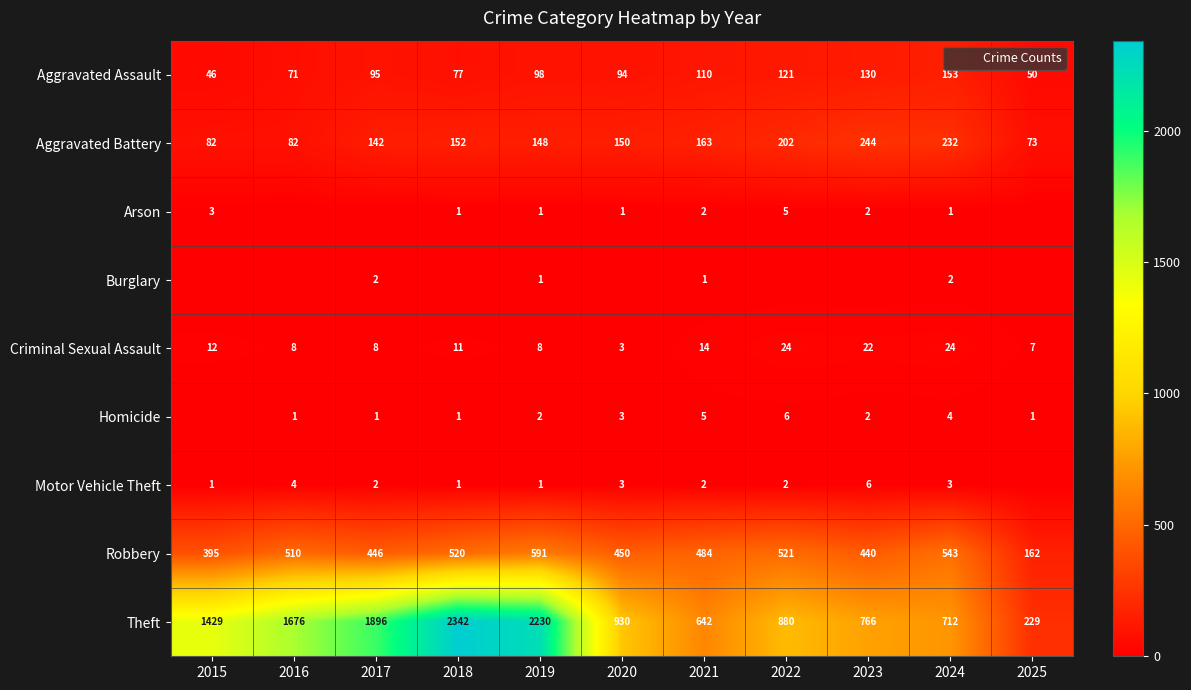

Is it true that Criminal Sexual Assault equals 11 at 2018?

True